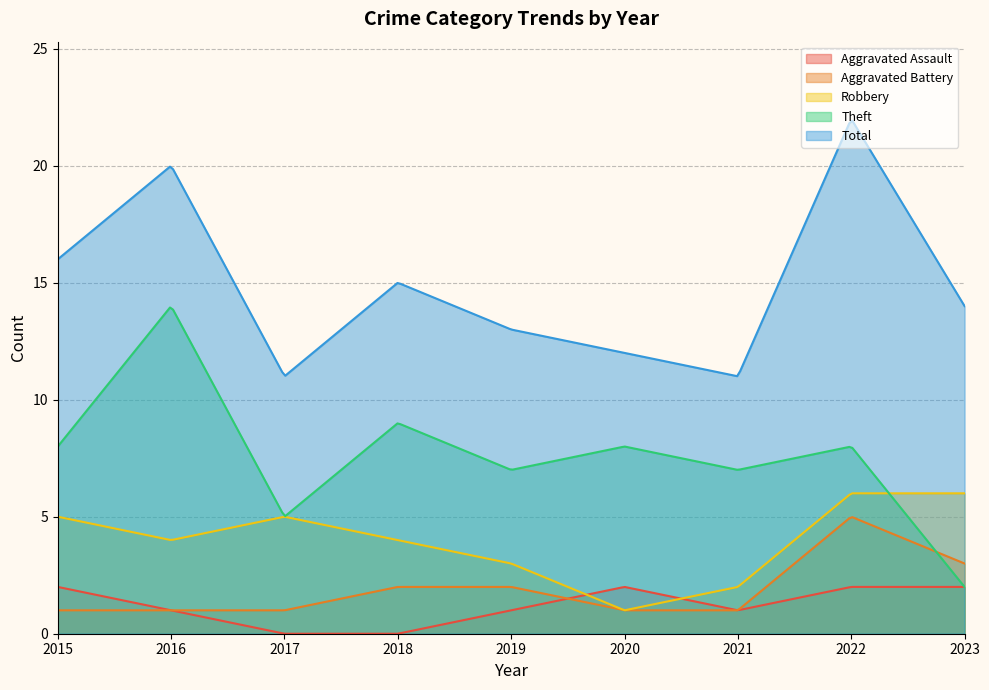

At which category is the sum across all series the highest?

2022